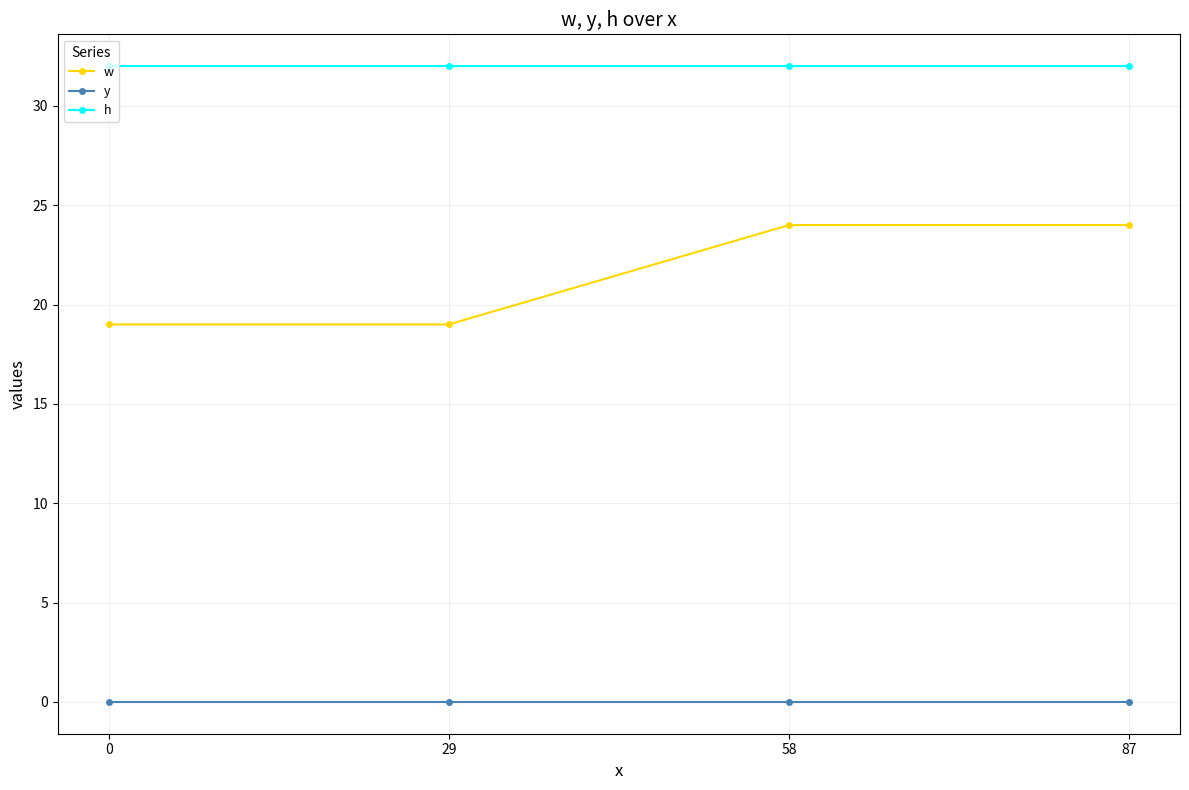

Which series changed the most between 0 and 87?

w